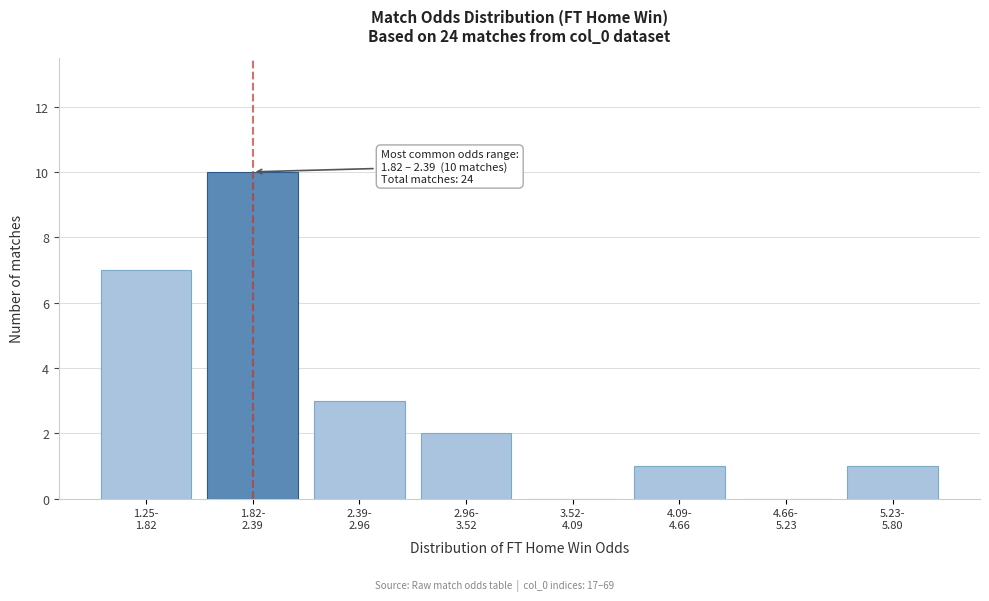

What is the maximum value shown in the chart?

10